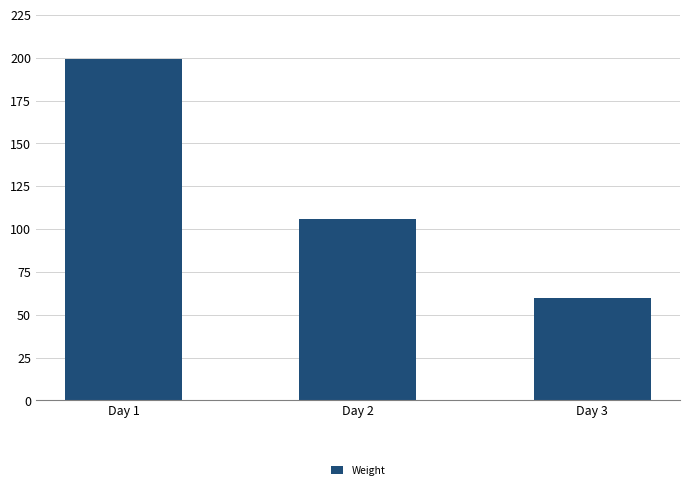

How many data points are less than 106?

1